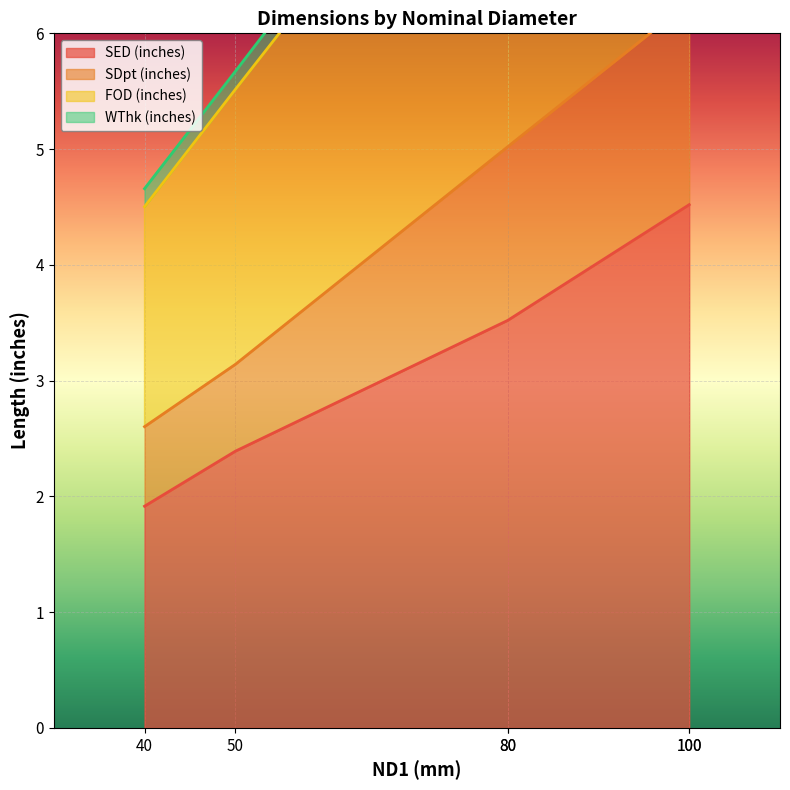

Which series has the largest total across all categories?

WThk (inches)